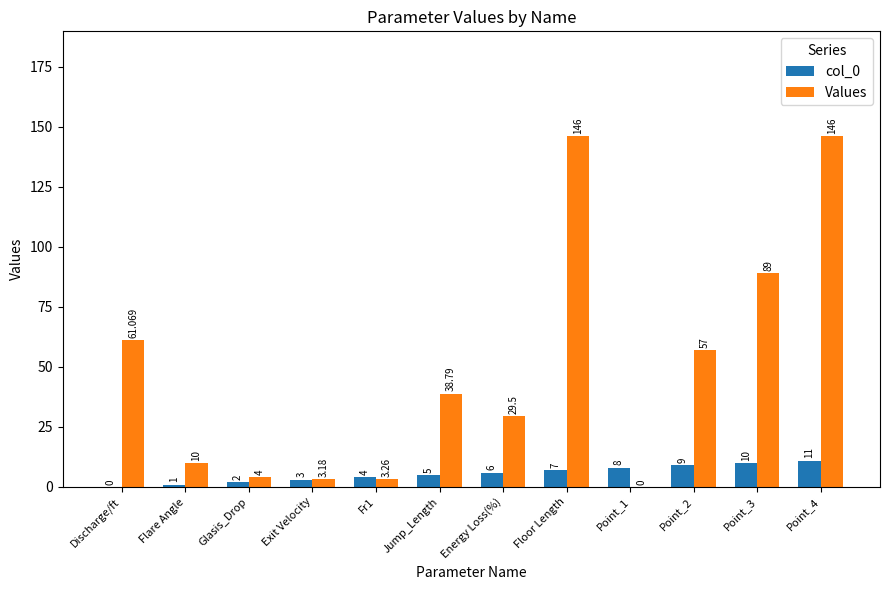

Which series changed the most between Discharge/ft and Exit Velocity?

Values